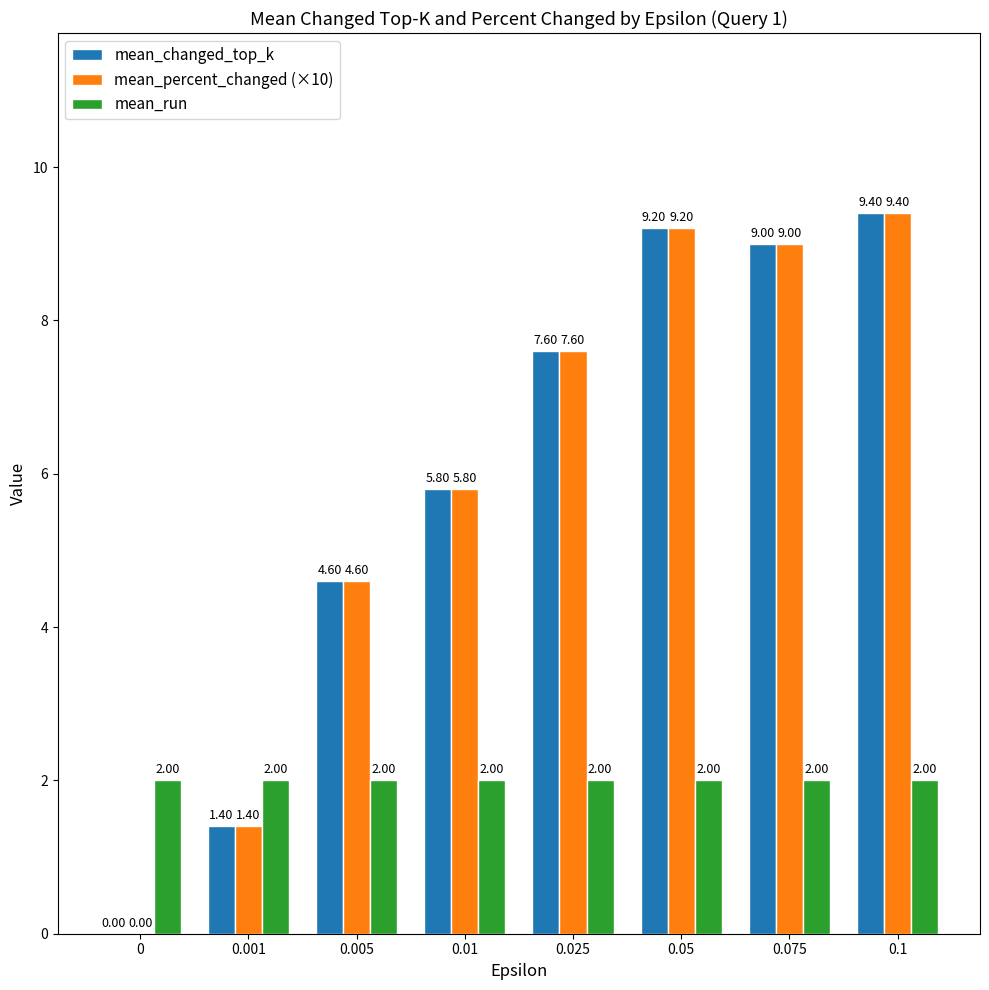

What is the difference between the second highest and second lowest values in the mean_changed_top_k series?

7.8